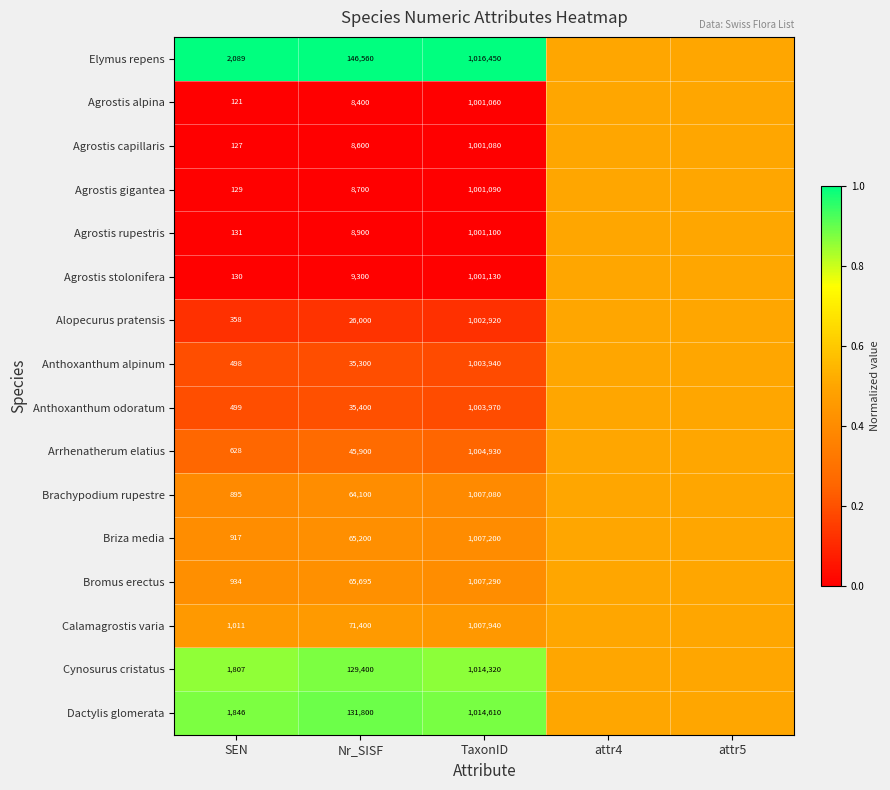

The Alopecurus pratensis series shows 358.0 at SEN. True or false?

True